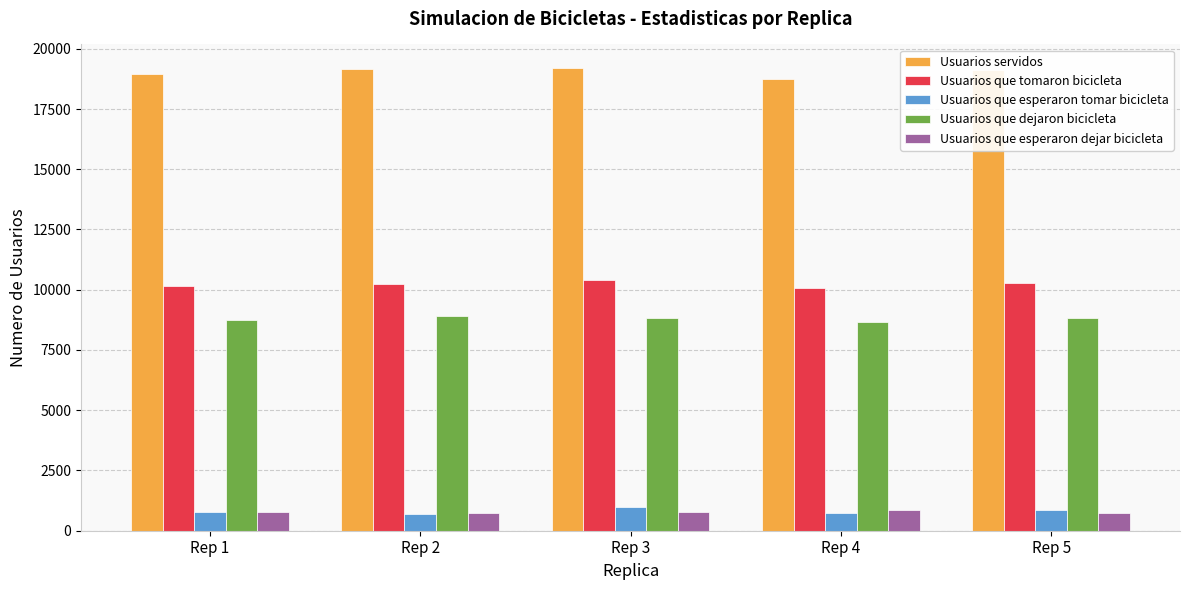

How many bars are there in total?

25